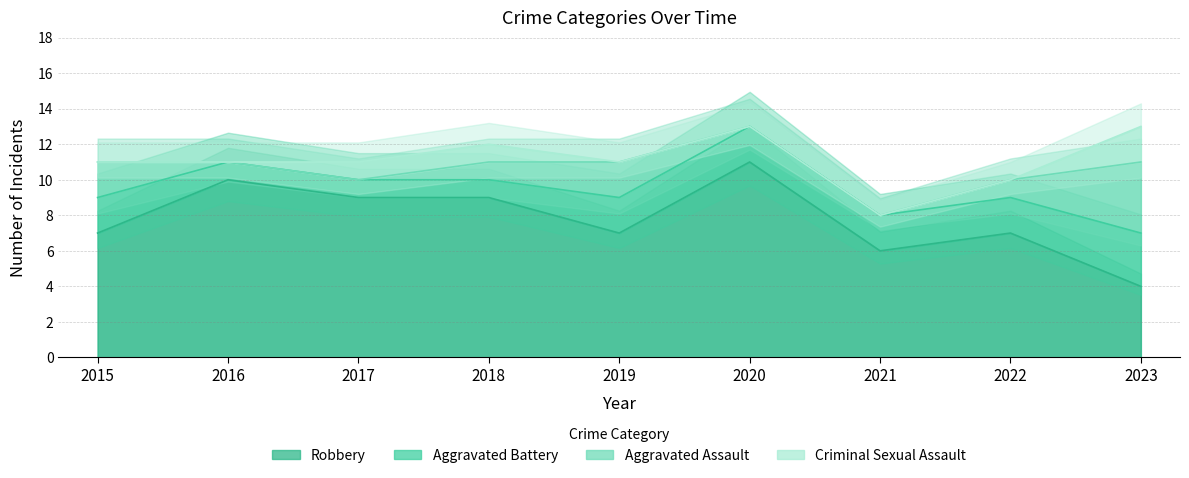

What is the difference between the maximum and minimum values in the Robbery series?

7